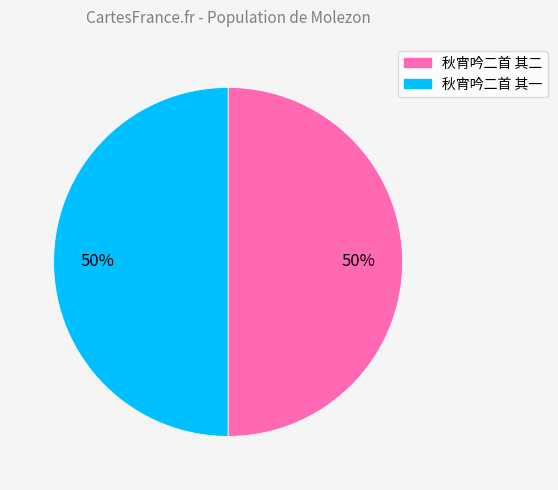

To the nearest percent, what is the average slice percentage?

50%